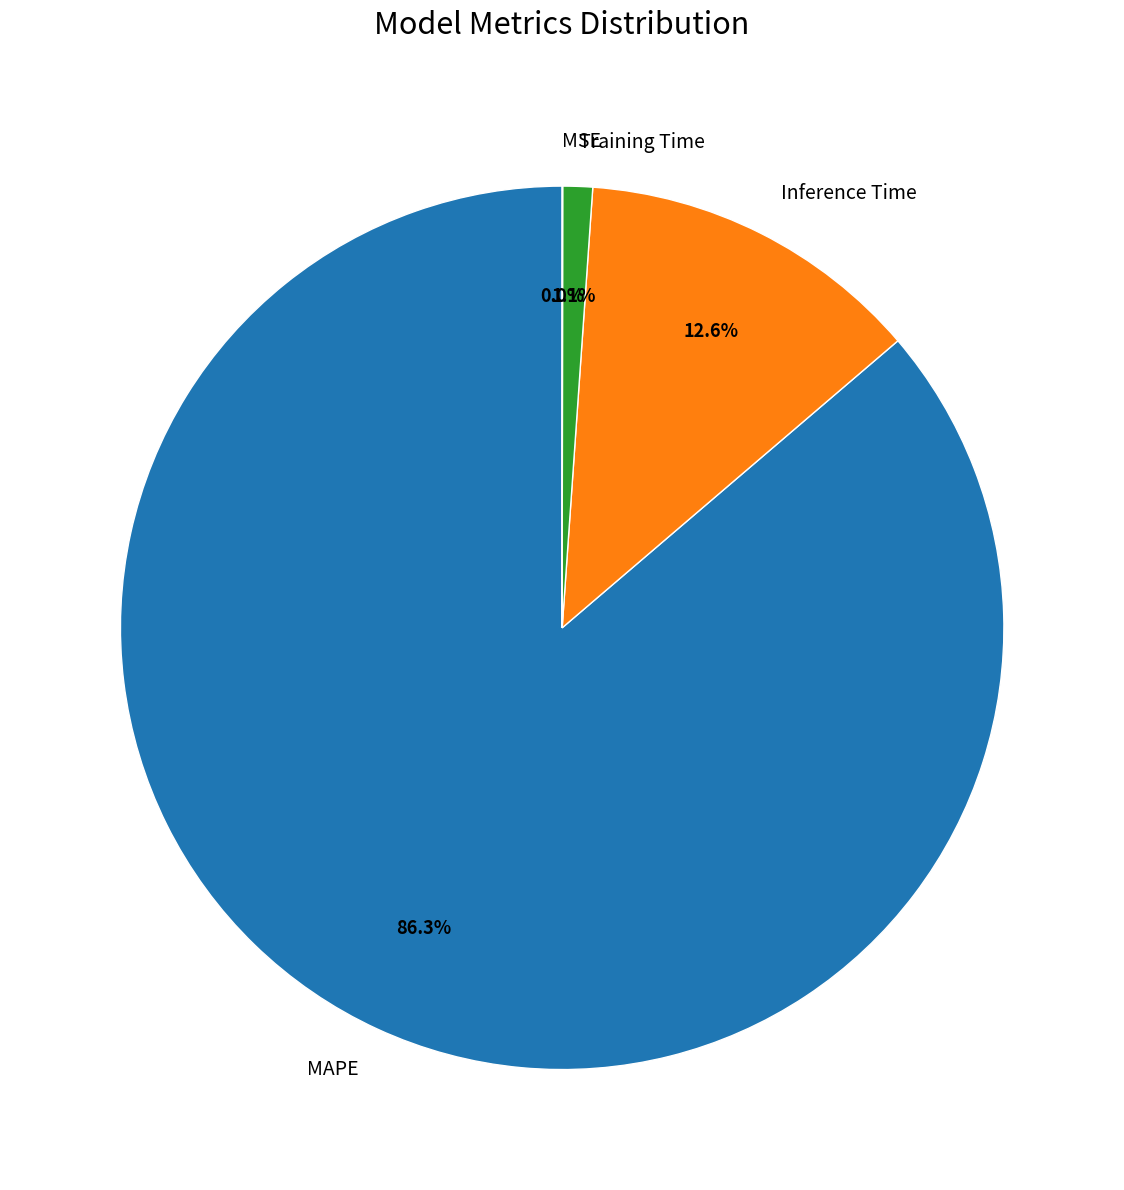

Which has a higher value, MAPE or Inference Time?

MAPE